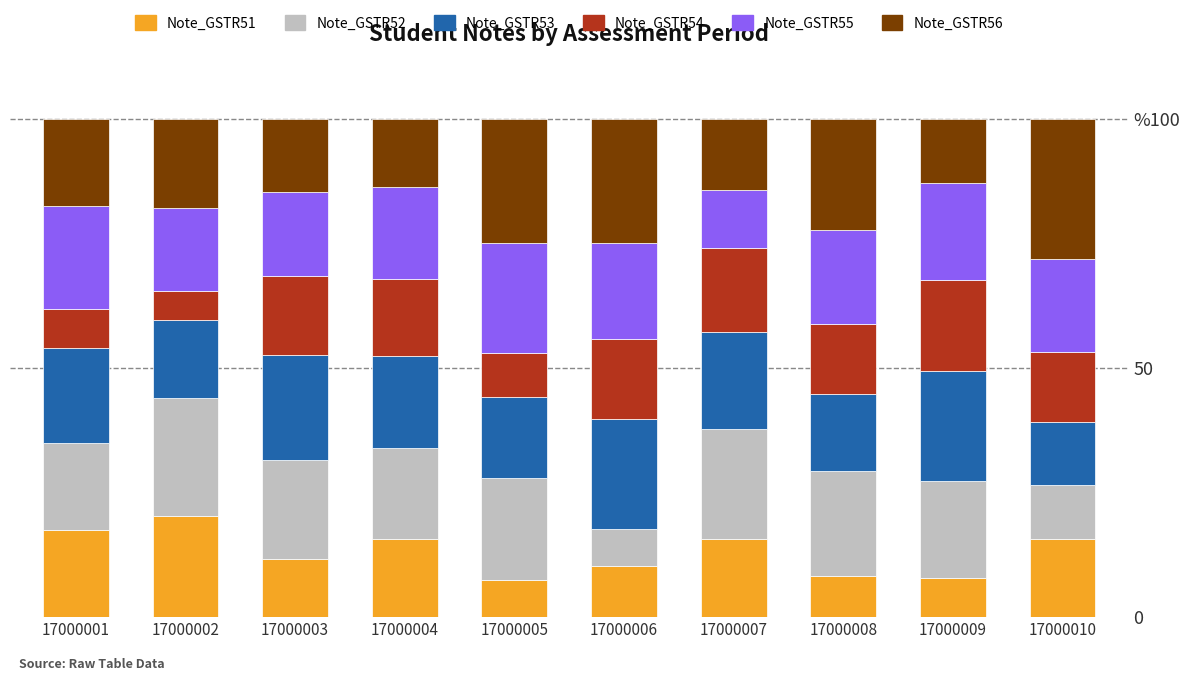

Are the bars grouped side by side (vs. stacked)?

No